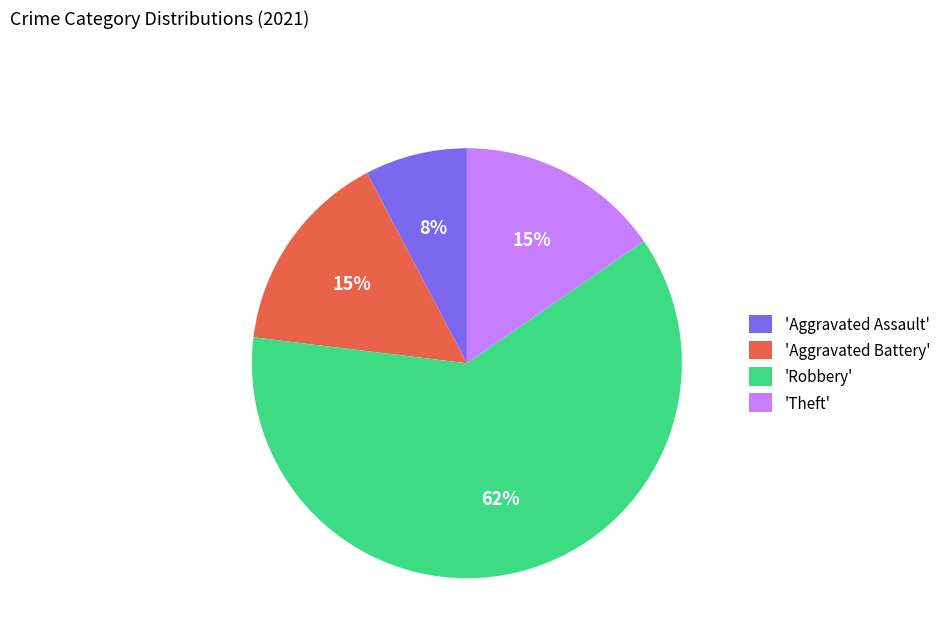

What percentage is the 'Theft' slice, to the nearest percent?

15%